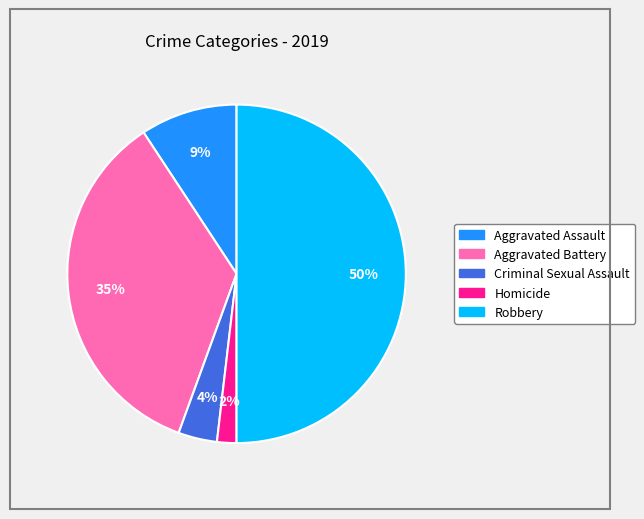

What is the largest slice in the pie chart?

Robbery